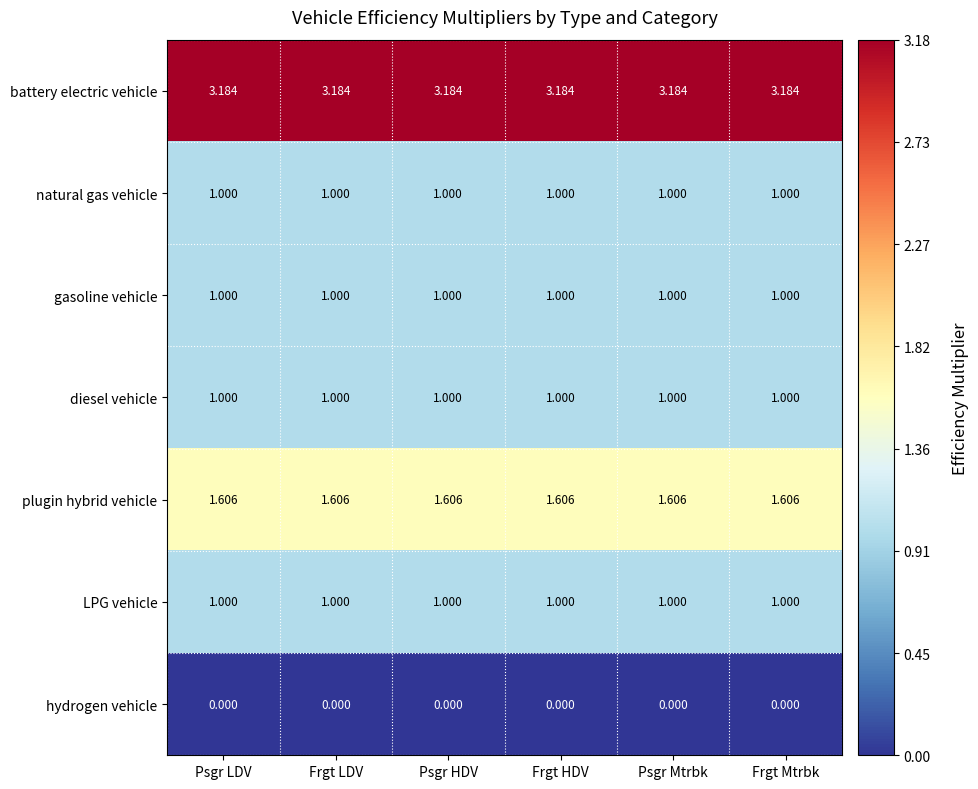

Is the value of hydrogen vehicle at Frgt Mtrbk greater than the value of LPG vehicle at Frgt LDV?

No